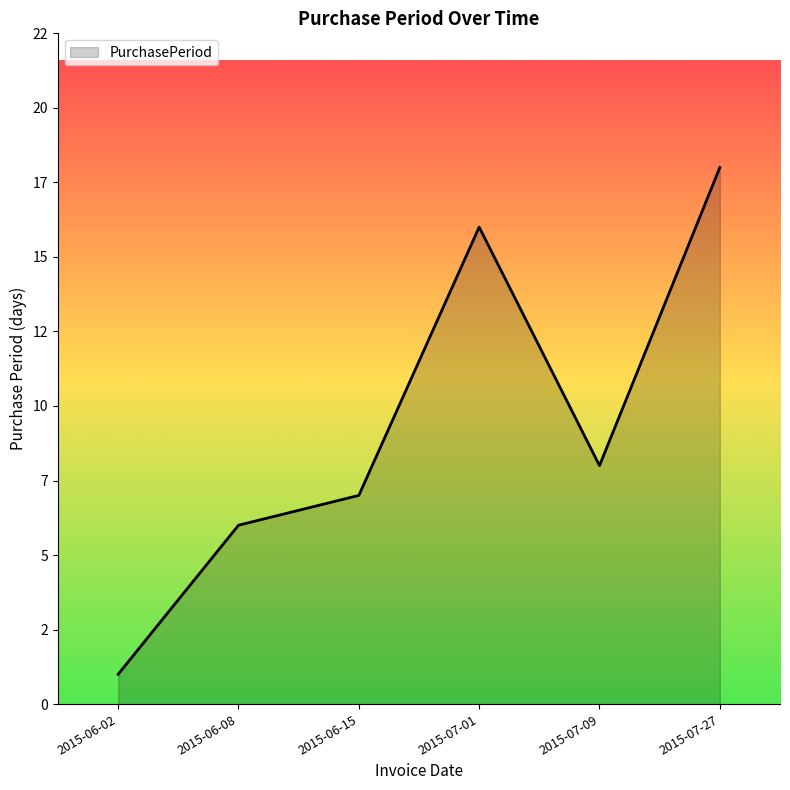

Does the chart have visible grid lines?

No